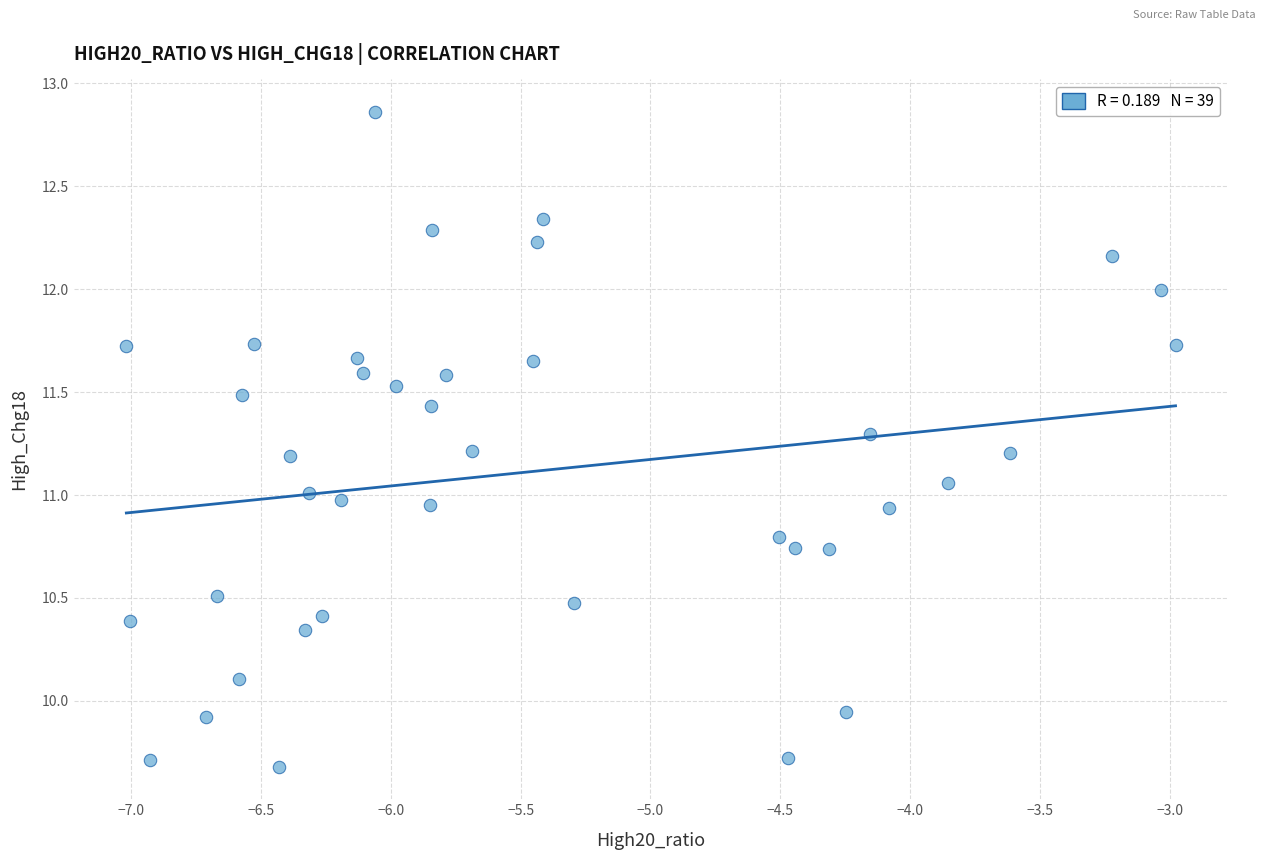

What is the range of Y values (max minus min)?

3.2